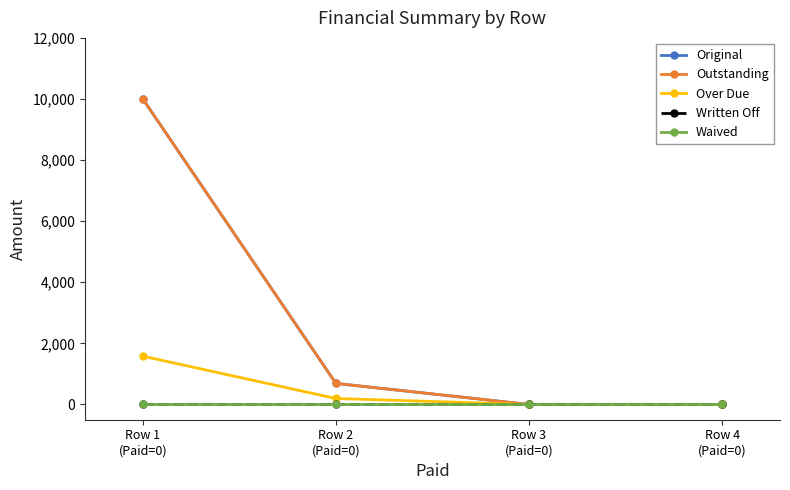

Does the chart have visible grid lines?

No